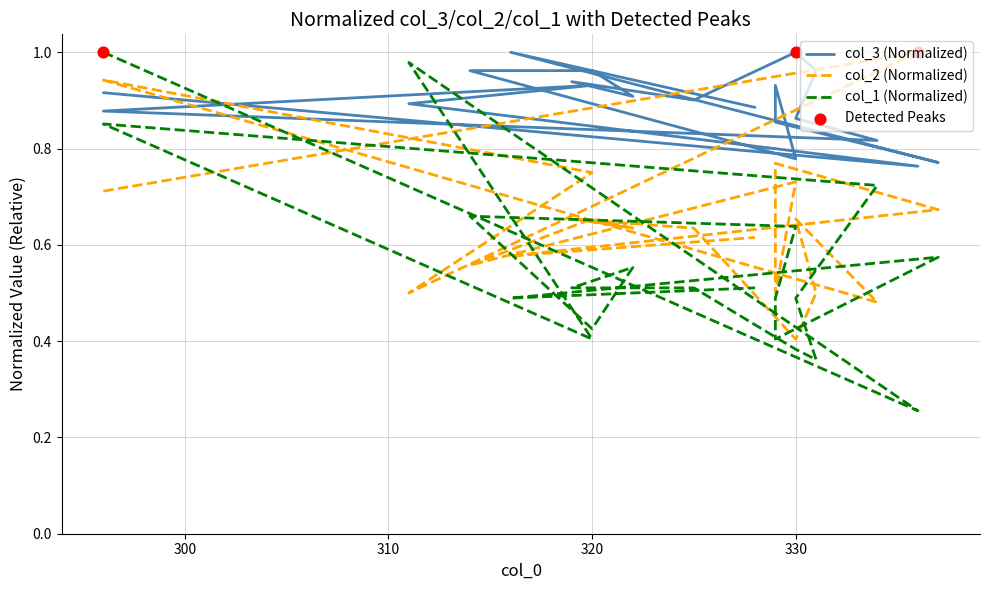

Which series has the largest total across all categories?

col_3 (Normalized)